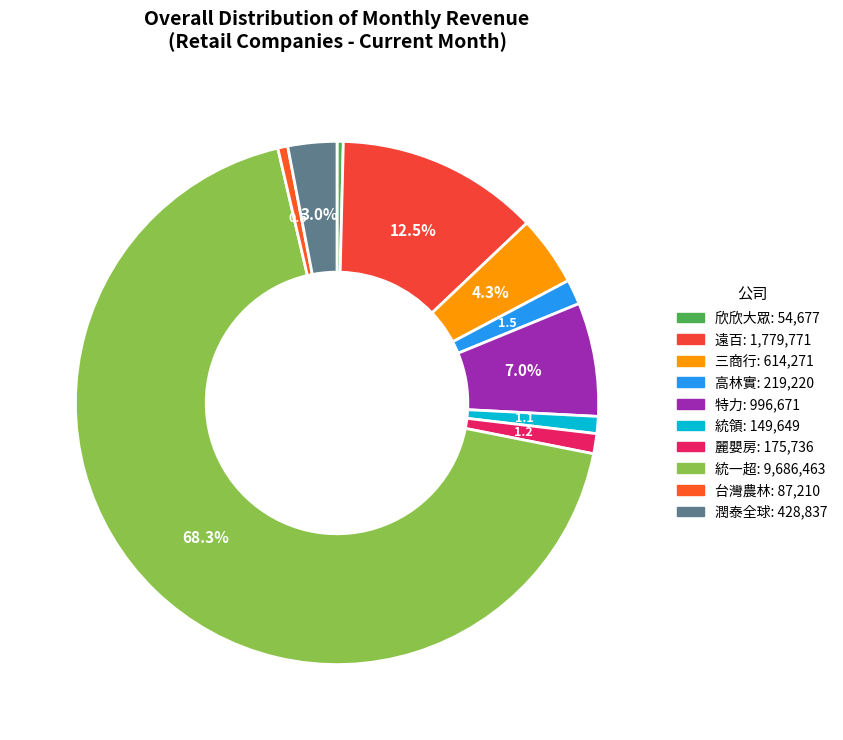

The 三商行 slice represents 1% of the pie. True or false?

False